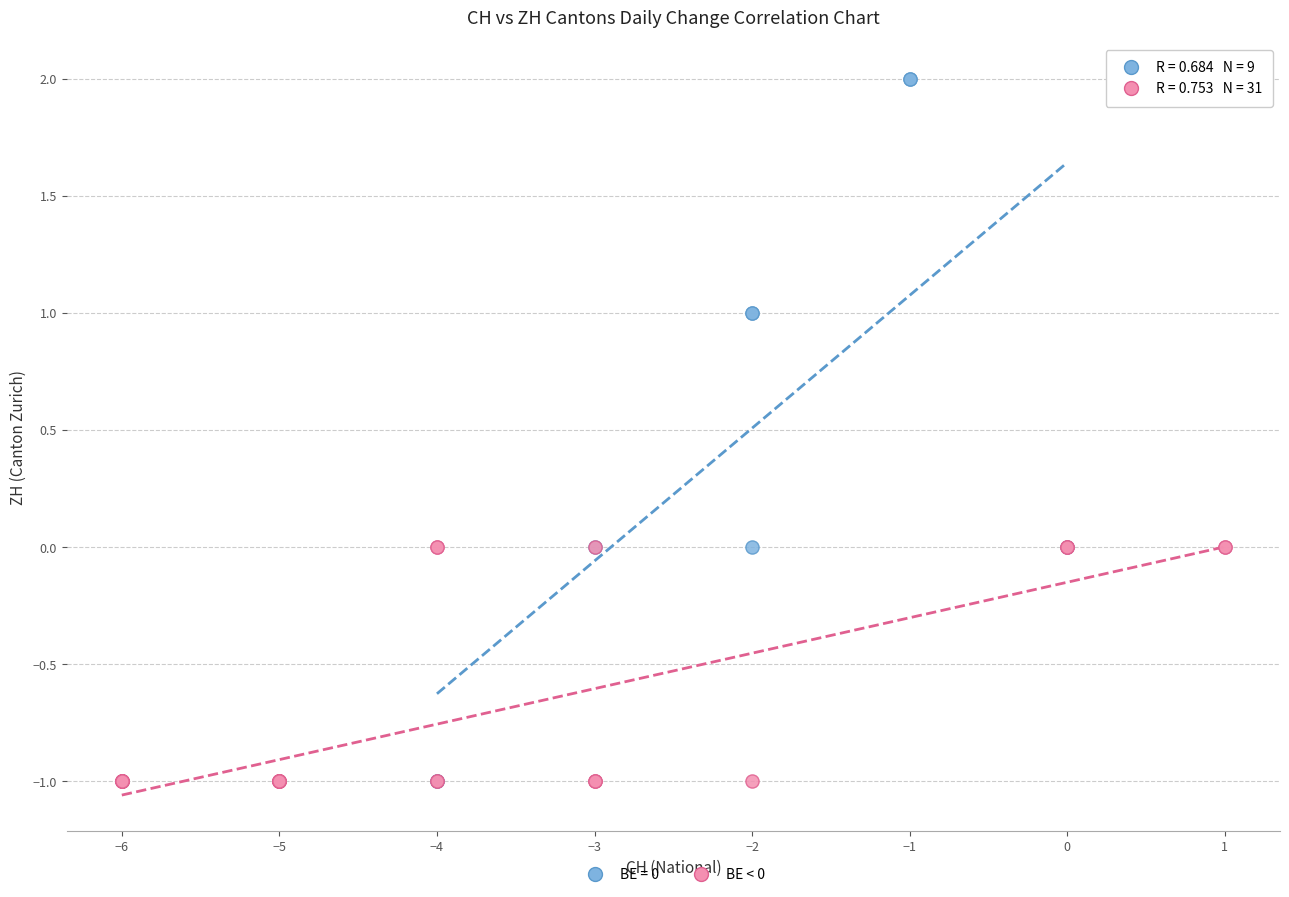

Which series has the largest Y range (max minus min)?

BE = 0